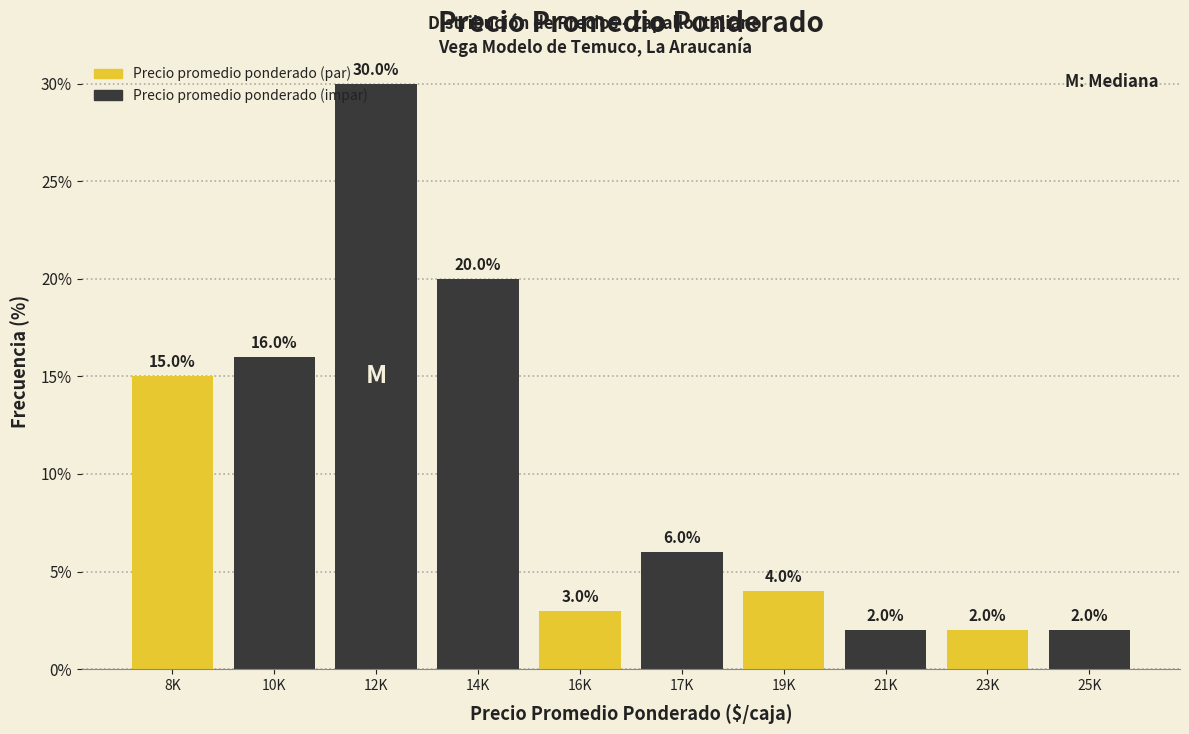

Reading left to right, transcribe all the data shown in this chart.

8K=15	10K=16	12K=30	14K=20	16K=3	17K=6	19K=4	21K=2	23K=2	25K=2